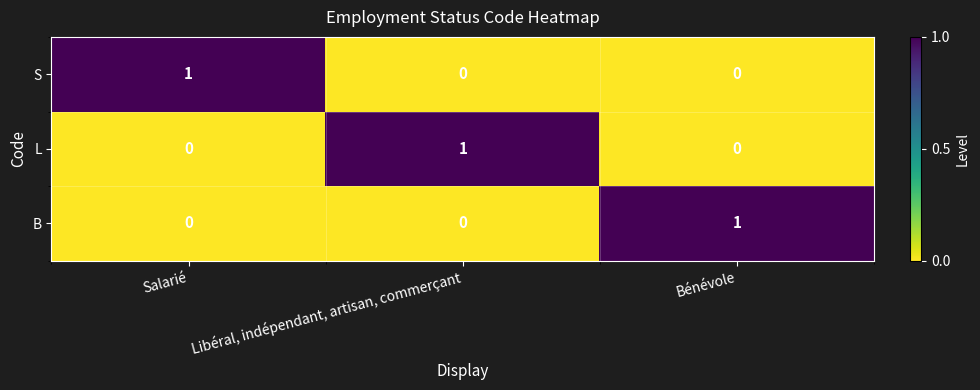

Count the B values in the range 0 to 1.

3